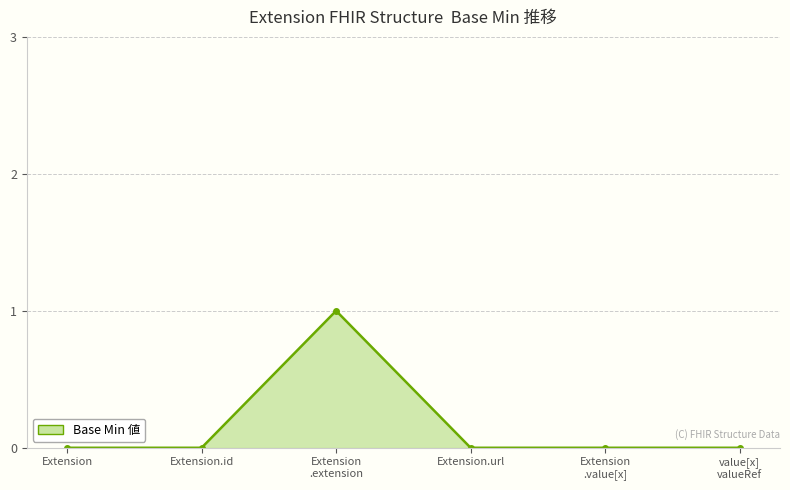

What is the label of the 3rd point from the right?

Extension.url